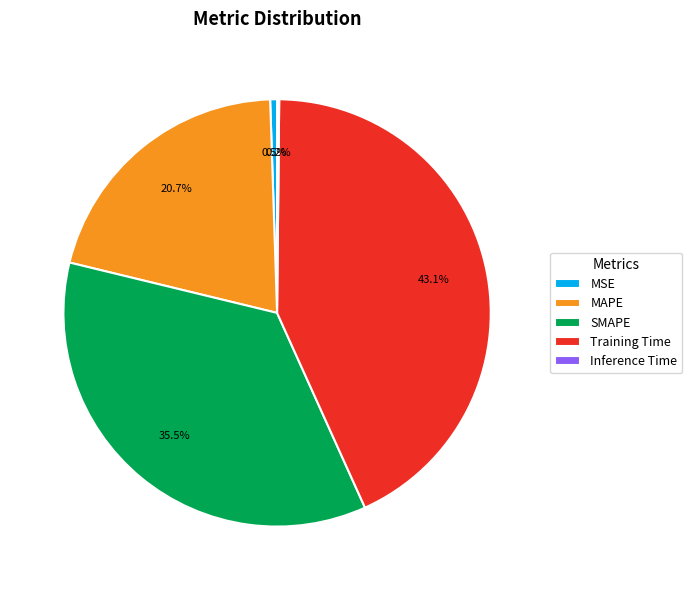

True or false: MAPE accounts for 21% of the total.

True